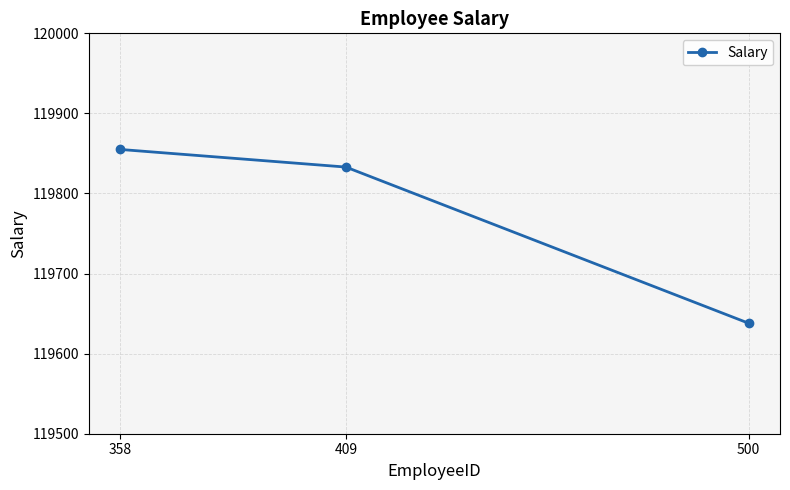

Is this an area chart (filled region under the line)?

No